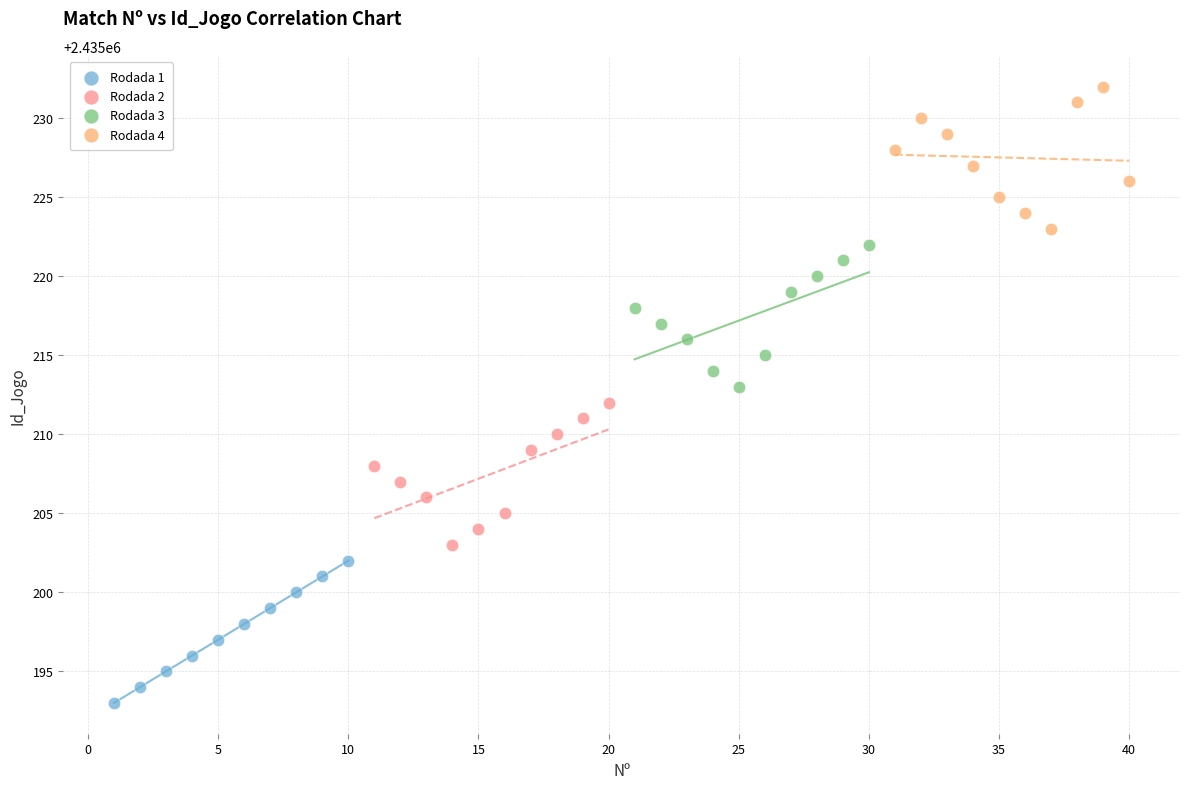

Which series contains the lowest Y value?

Rodada 1